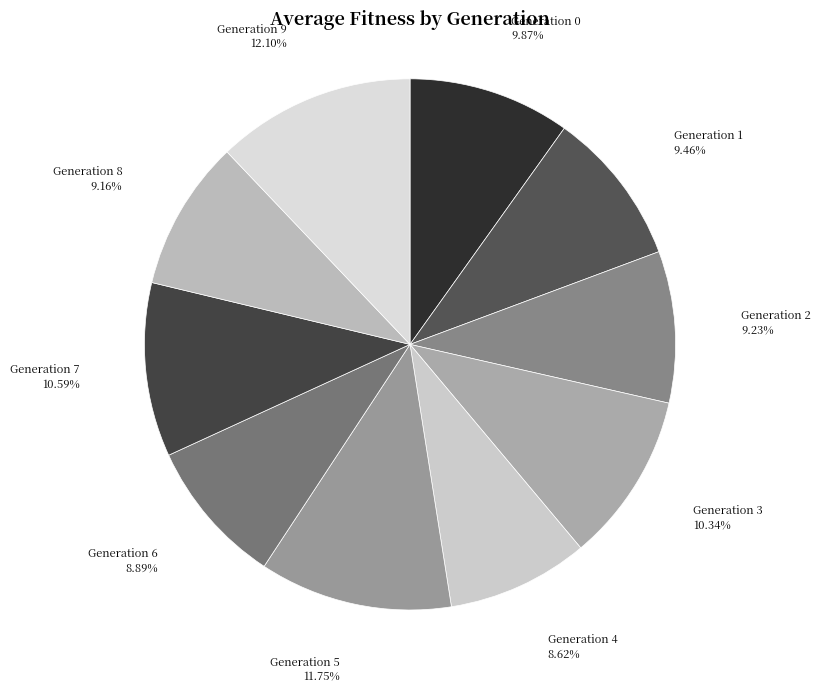

Does Generation 9 account for over 50% of the chart?

No